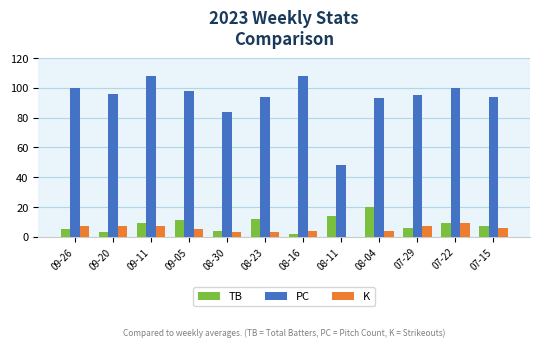

Is the value of K at 08-04 greater than the value of PC at 08-11?

No